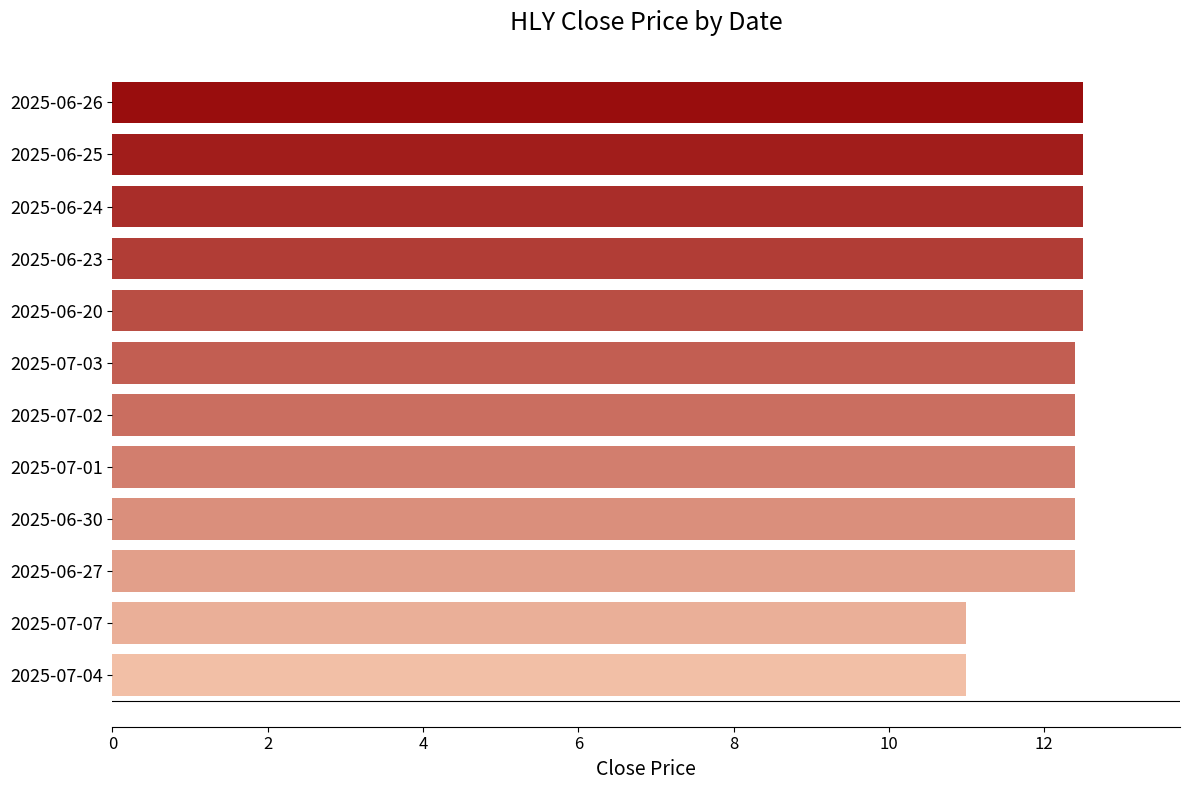

How many values are between 12 and 13?

10